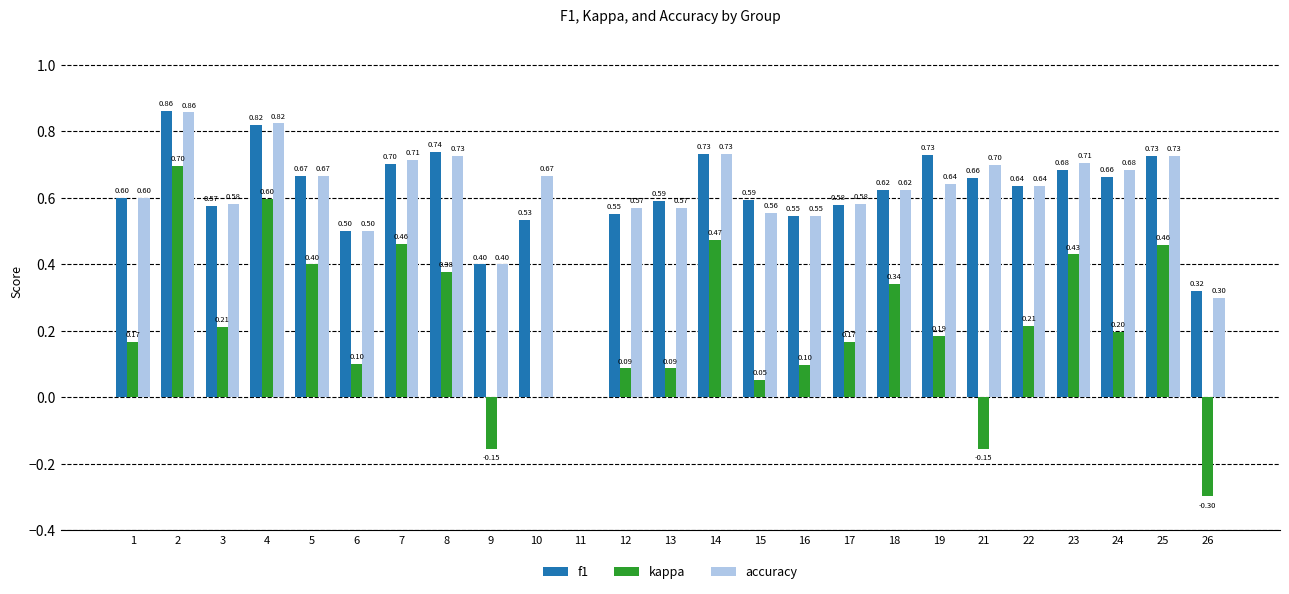

What is the total value across all series at 10?

1.2